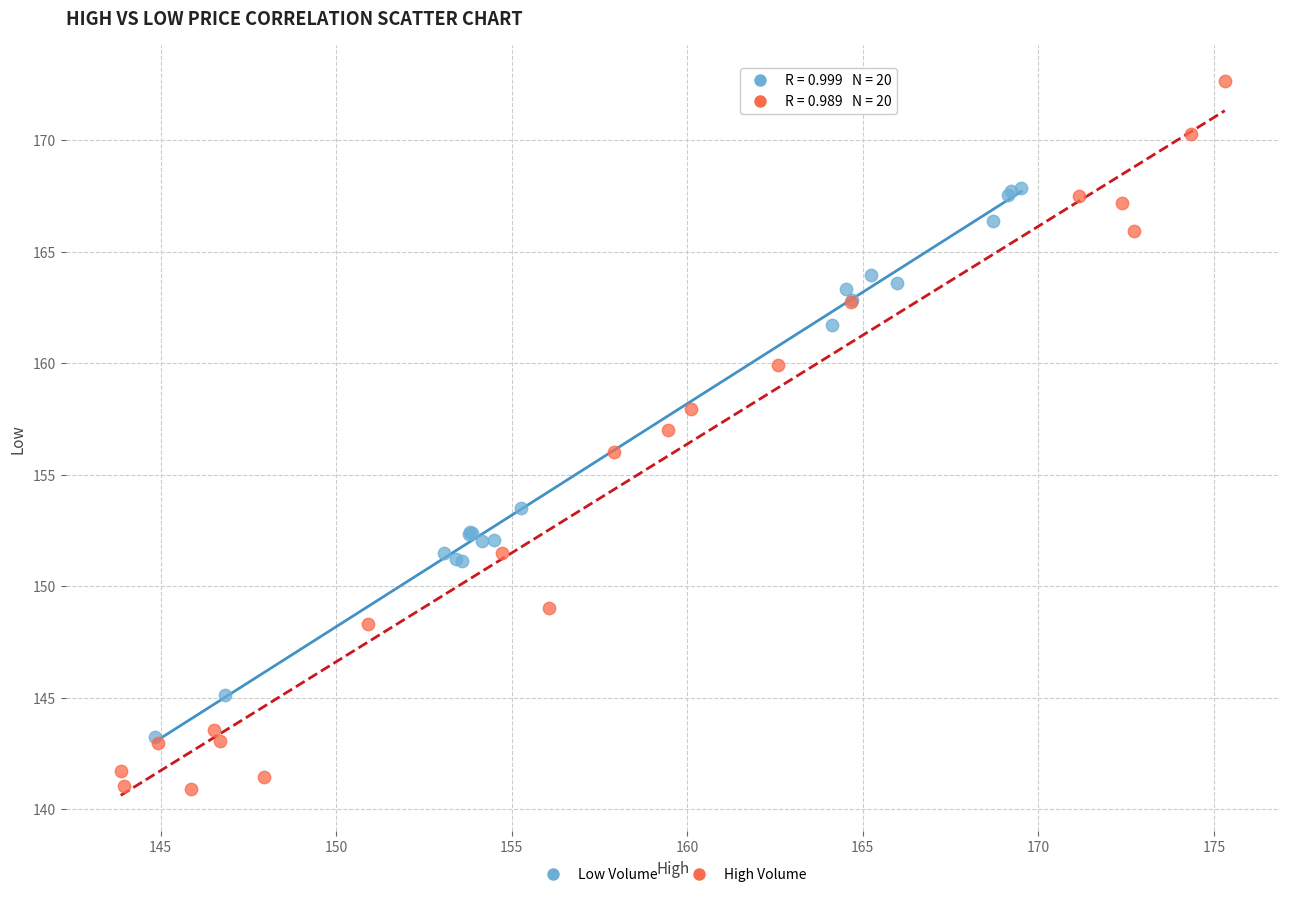

What are all the series names shown in the legend?

Low Volume, High Volume